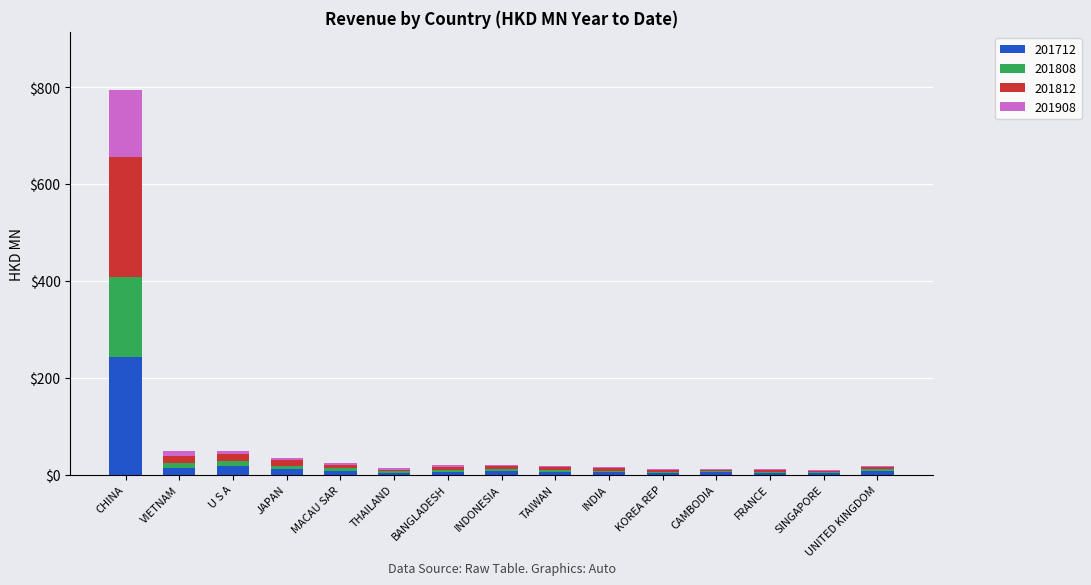

What is the highest value of the 201712 series?

243.6